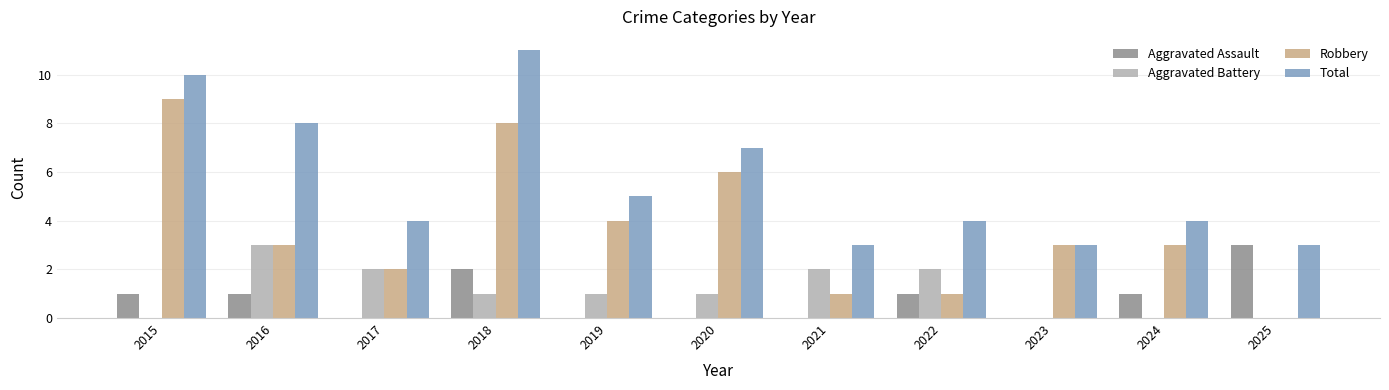

Count the number of categories in the chart.

11